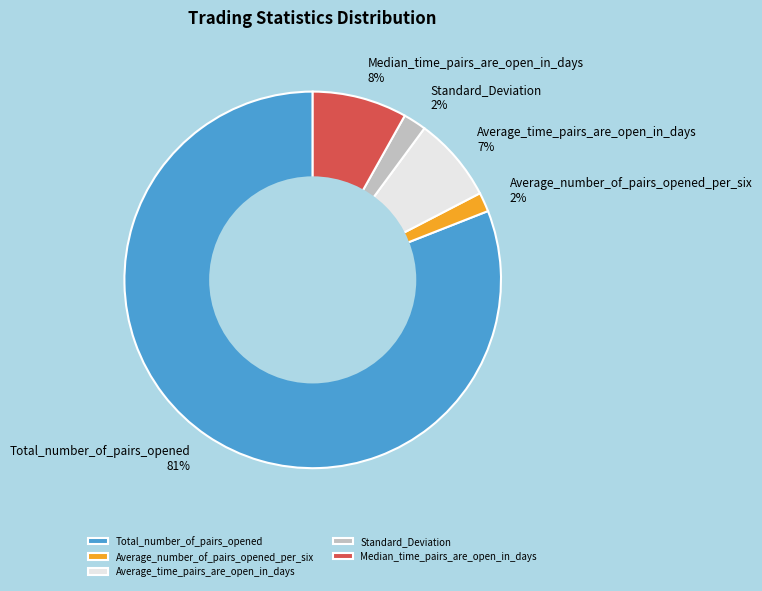

Is the sum of Average_number_of_pairs_opened_per_six 2% and Total_number_of_pairs_opened 81% greater than half?

Yes